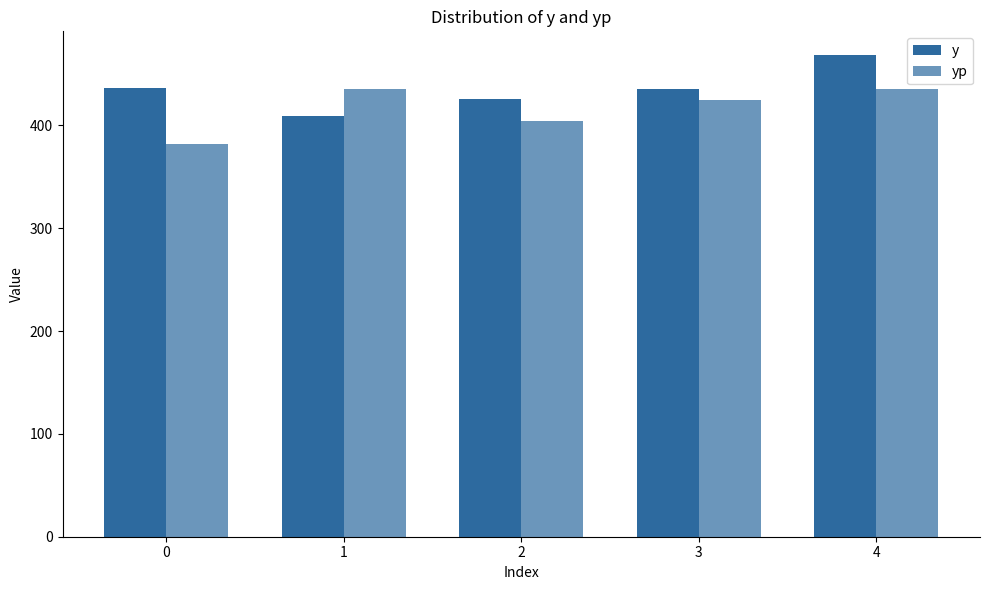

The value of yp at 1 is 435.1. True or false?

True